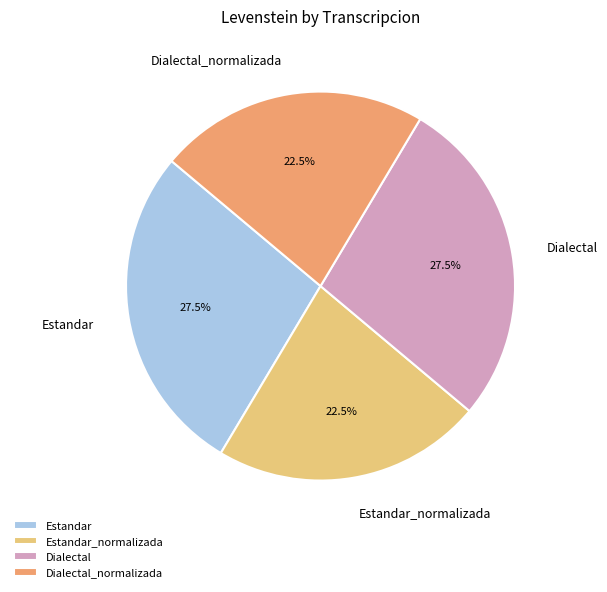

To the nearest percent, what is the difference between the largest and smallest slice percentages?

5%